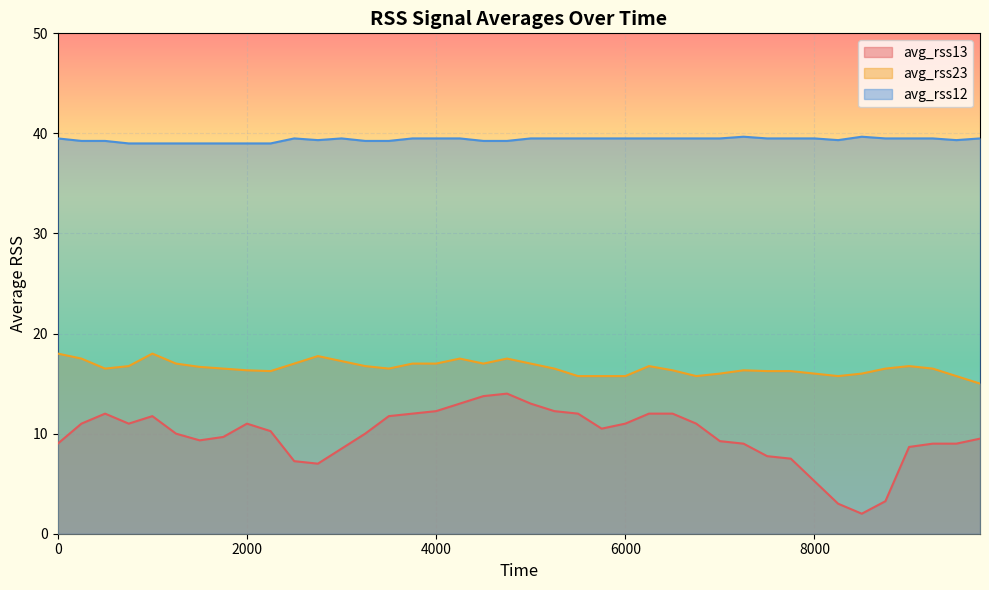

Which series has the largest total across all categories?

avg_rss12